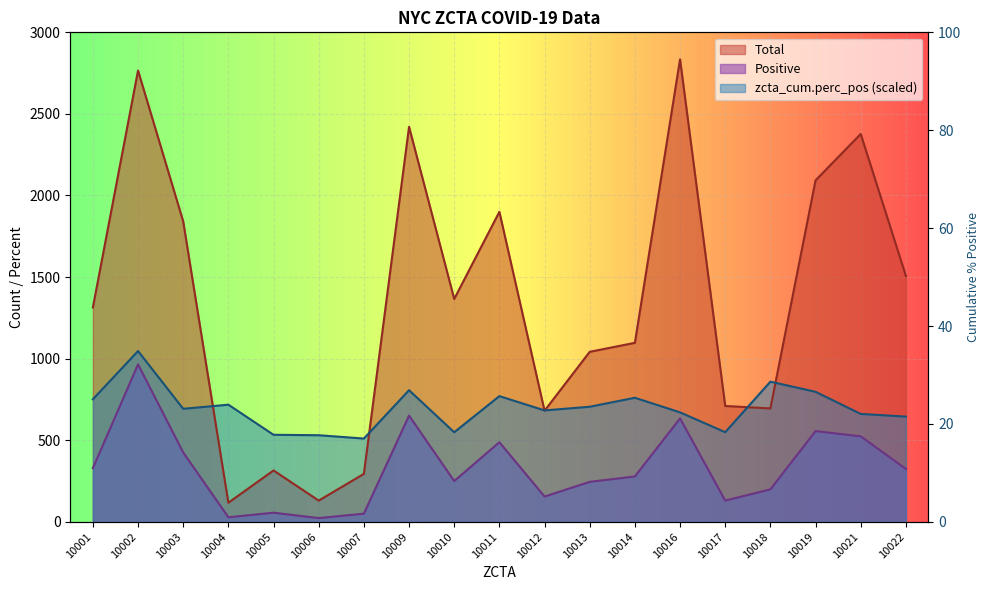

What is the minimum value for Positive?

23.0